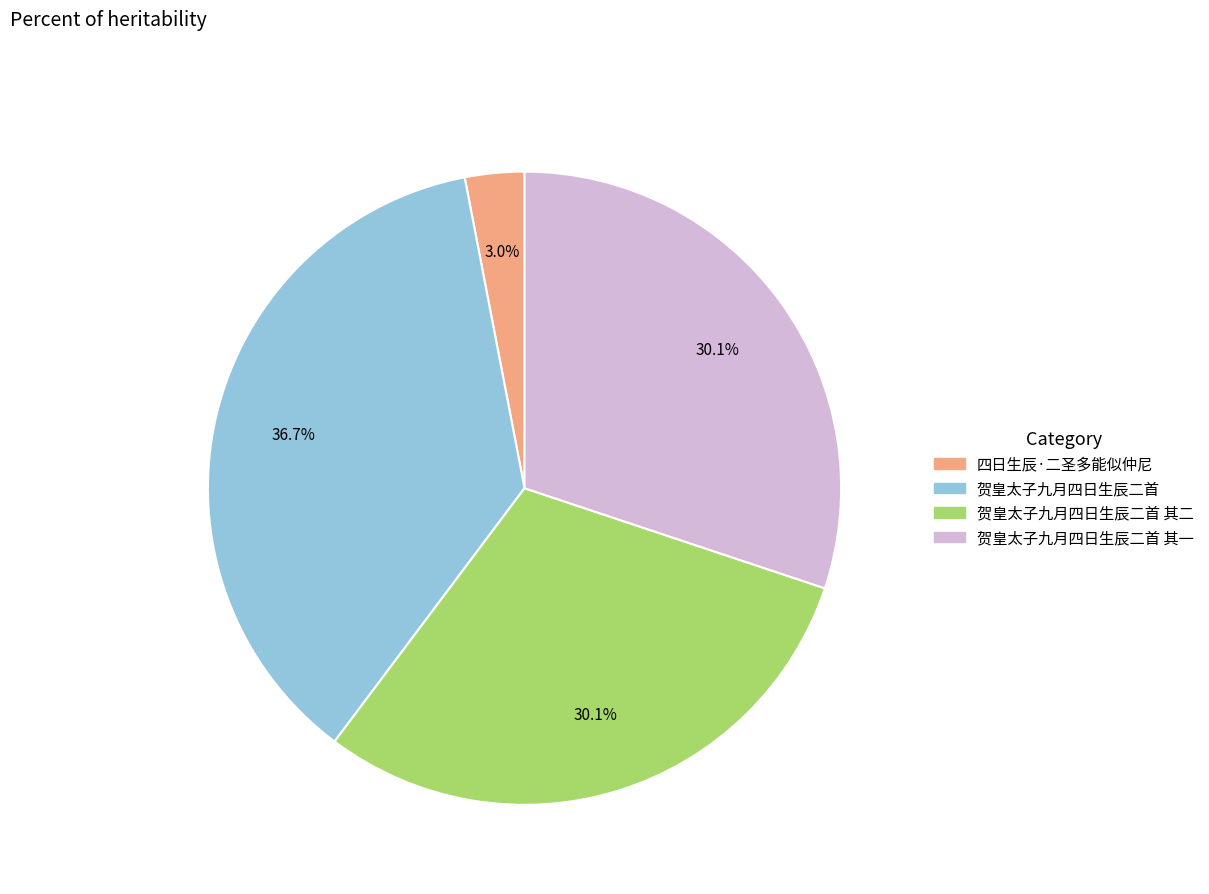

Does any single category account for the majority?

No